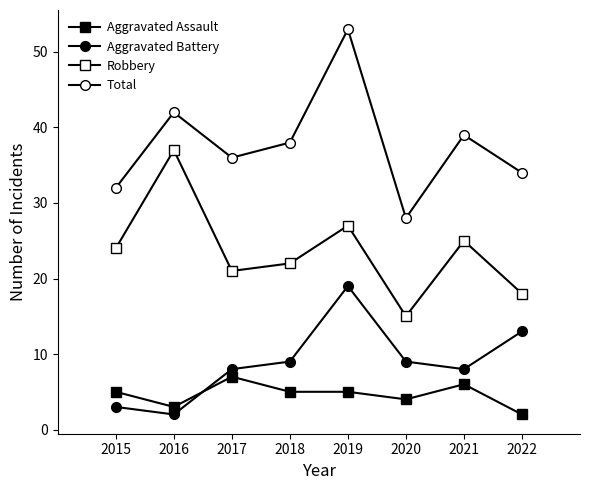

At which label does Aggravated Battery first exceed 9?

2019